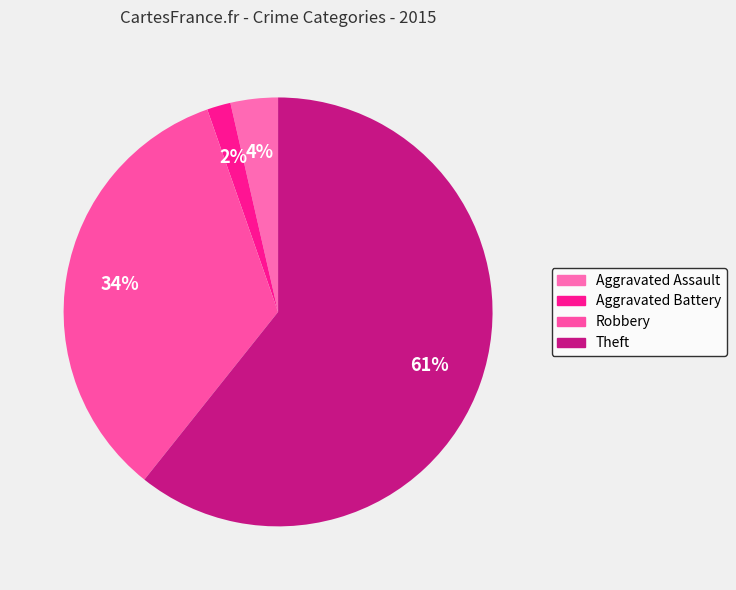

How many slices are in this pie chart?

4